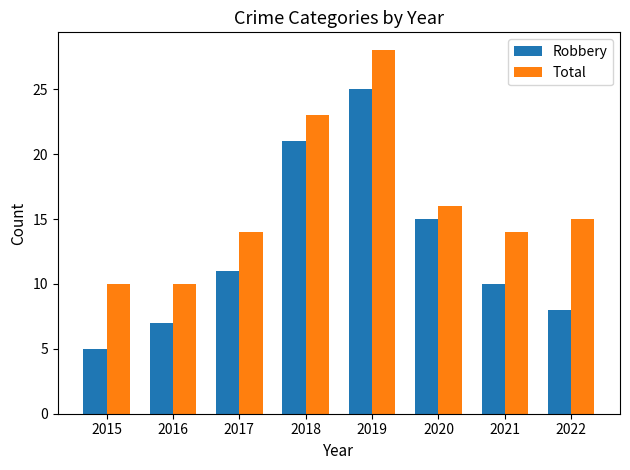

Rank the series by their maximum value, from highest to lowest.

Total, Robbery